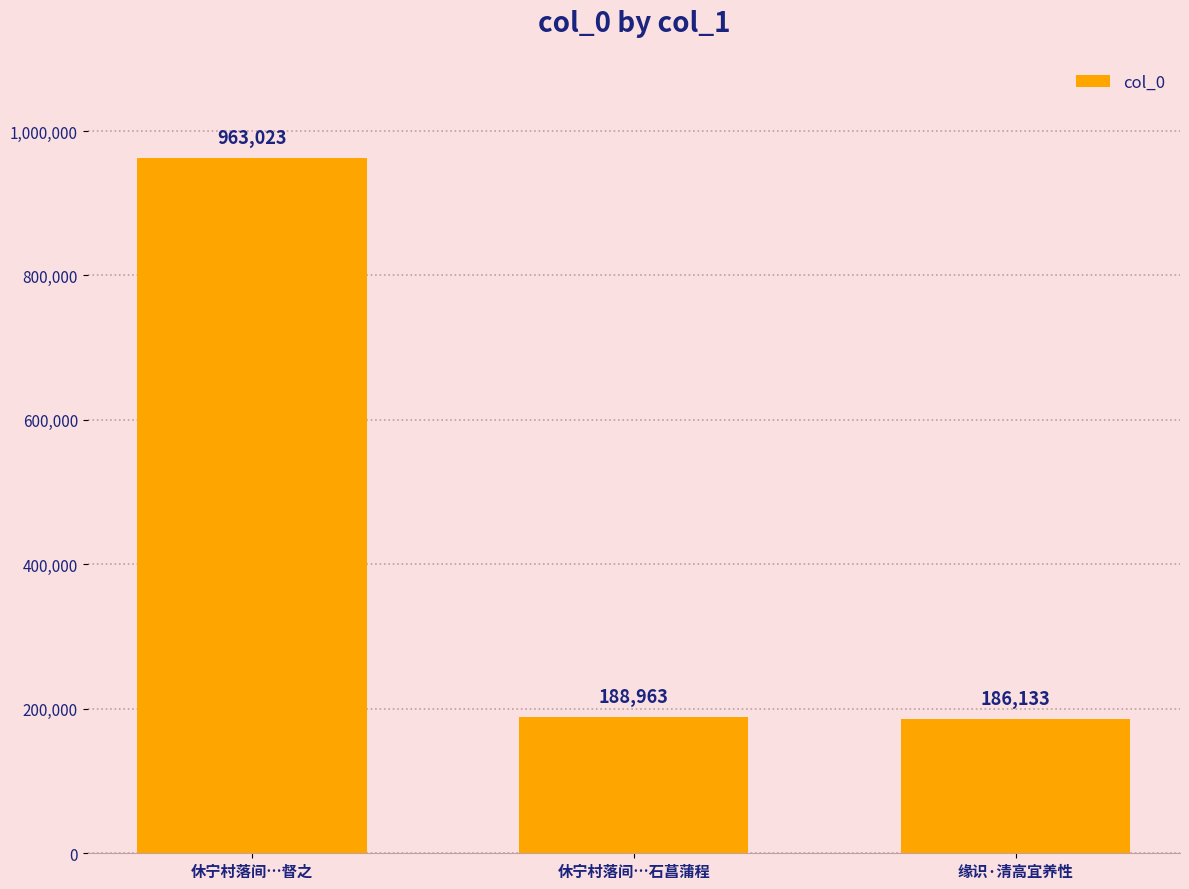

Approximately how many times larger is the value at 休宁村落间…石菖蒲程 compared to 缘识·清高宜养性?

1.0